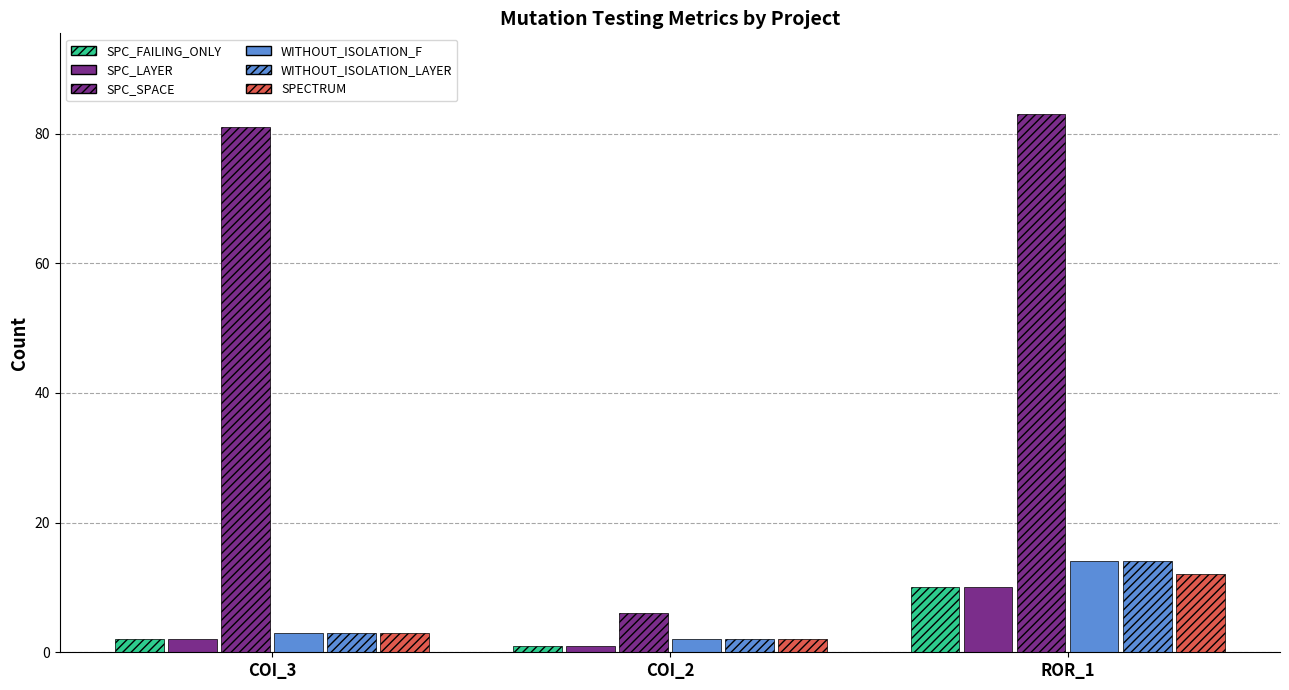

How many bars are there in each group?

6